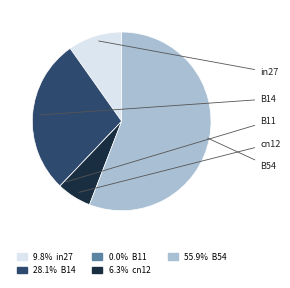

To the nearest percent, what is the average slice percentage?

20%